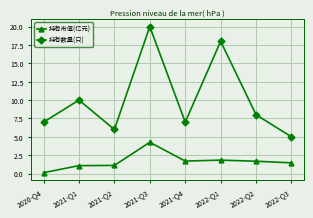

How many lines are shown in the chart?

2